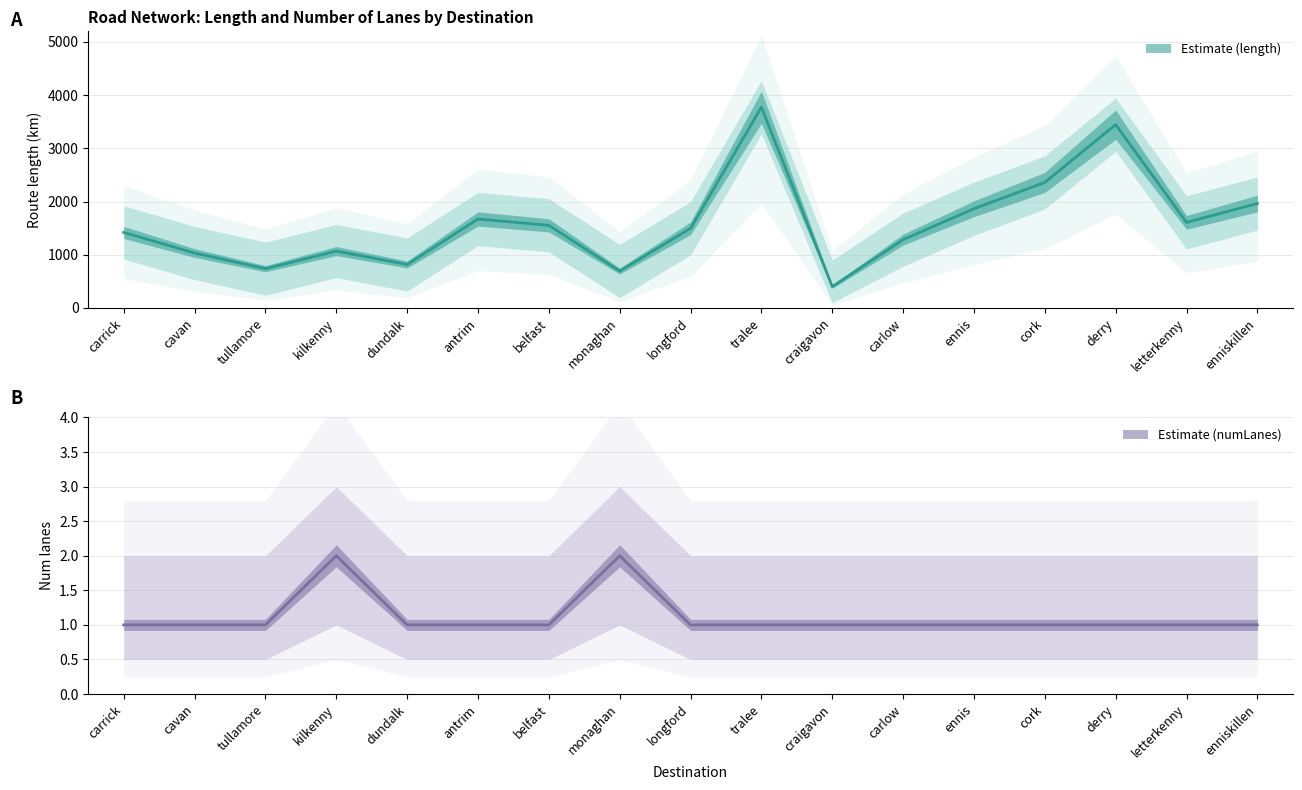

Which category has the highest value in the length series?

tralee